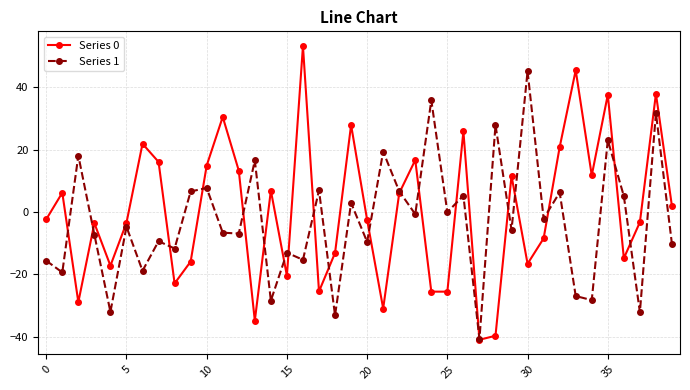

What is the value of the Series 1 point at the 14th from the left?

16.5